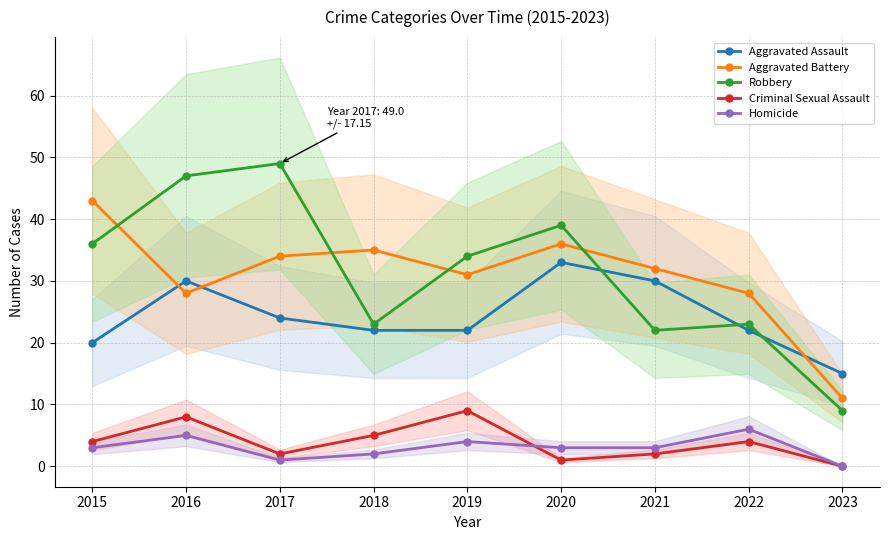

What is the spread (max minus min) of values at 2018?

33